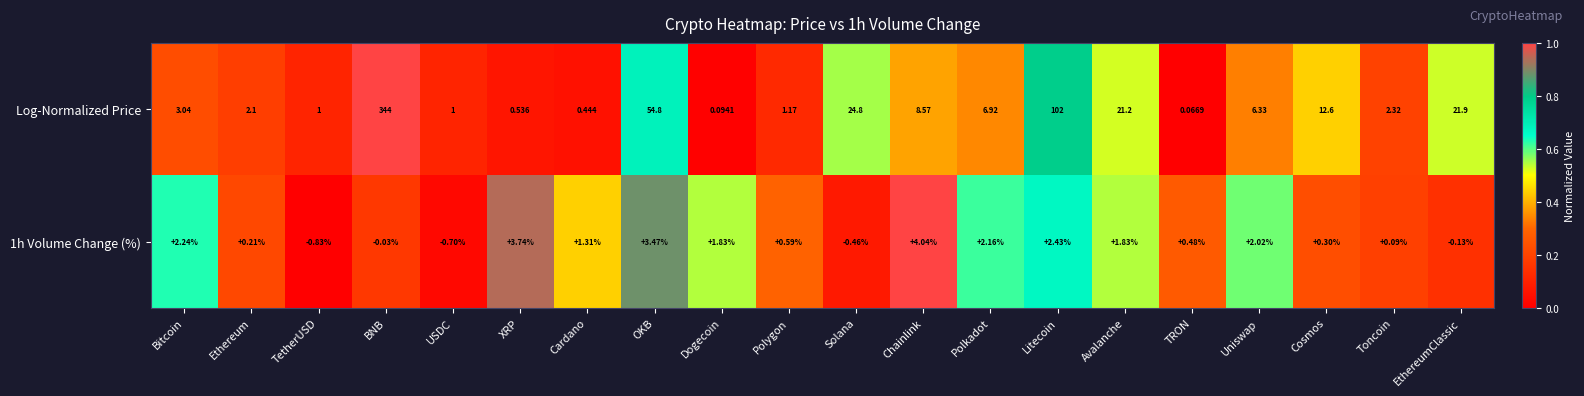

At which label does 1h Volume Change (%) first exceed 1?

Bitcoin